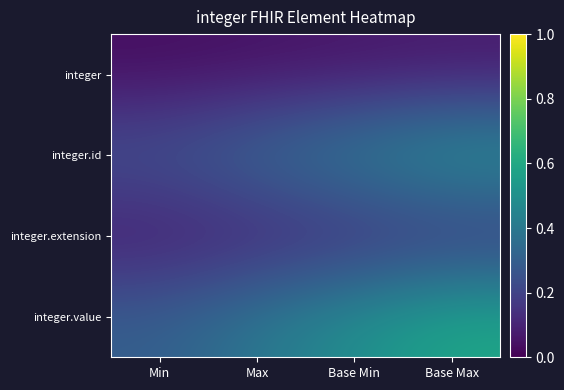

Reading left to right, what are all the values shown in this chart?

integer: Min=0.0	Max=0.0	Base Min=0.1	Base Max=0.1
integer.id: Min=0.3	Max=0.3	Base Min=0.4	Base Max=0.5
integer.extension: Min=0.1	Max=0.1	Base Min=0.1	Base Max=0.1
integer.value: Min=0.3	Max=0.4	Base Min=0.5	Base Max=0.6